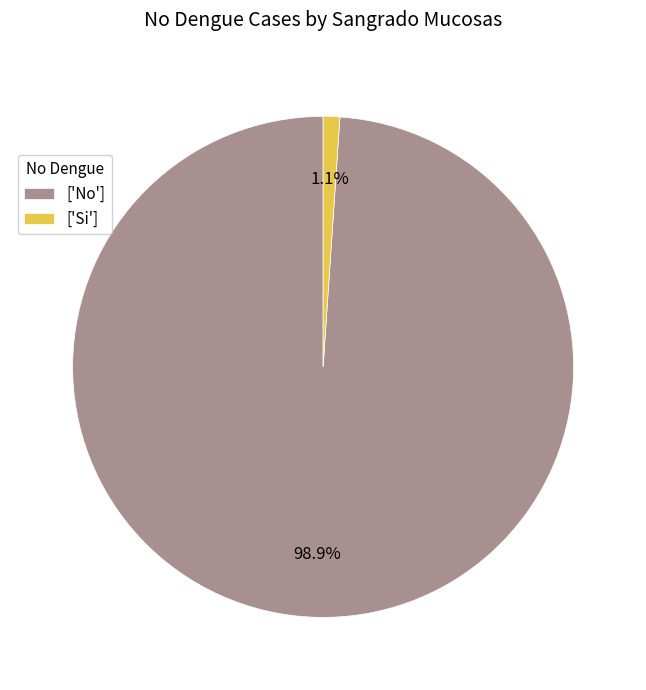

To the nearest percent, what is the average slice percentage?

50%